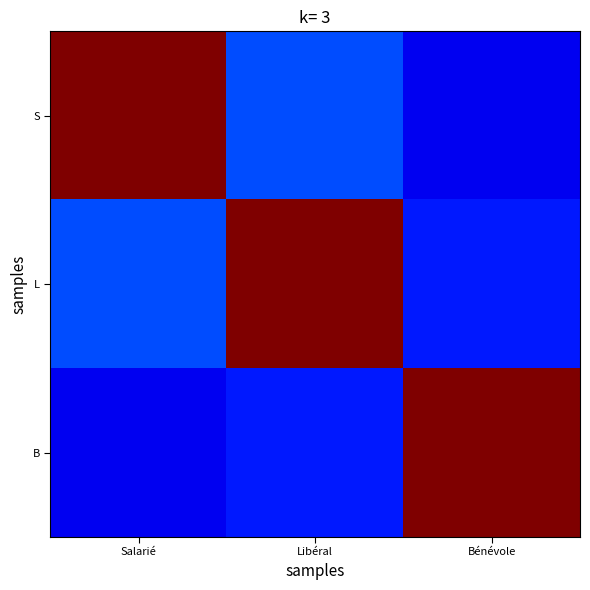

Between Salarié and Libéral, which series saw the biggest shift?

S